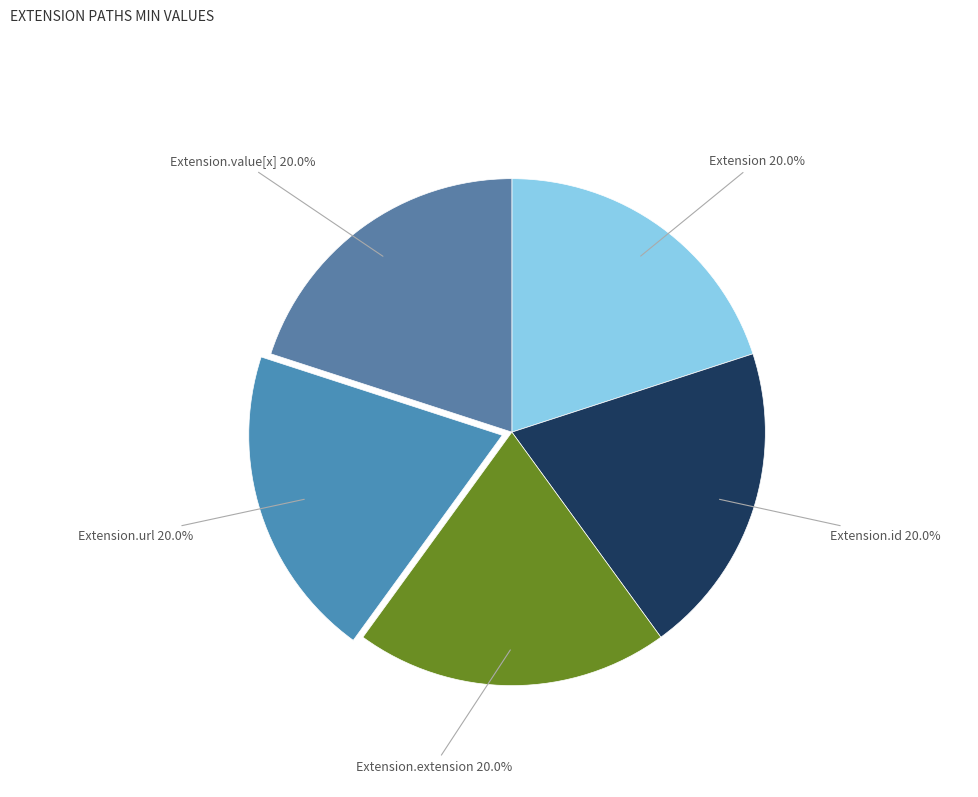

Approximately how many times larger is the value at Extension.value[x] compared to Extension.id?

1.0